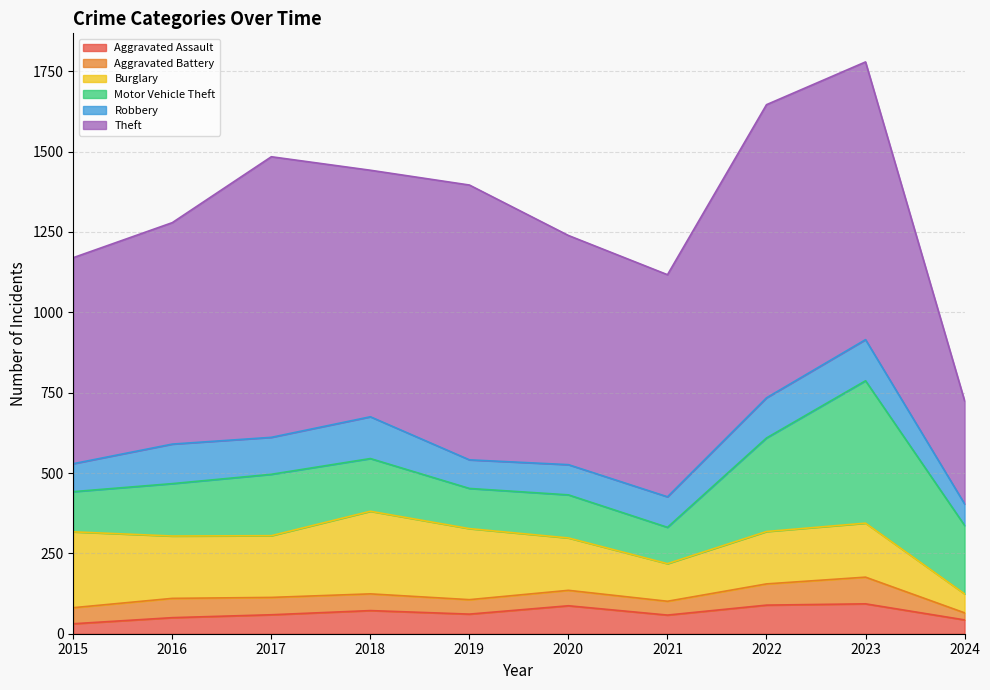

Reading left to right, transcribe all the data shown in this chart.

Aggravated Assault: 31	50	59	72	61	87	58	89	93	43
Aggravated Battery: 50	60	54	52	45	48	43	66	83	22
Burglary: 236	194	192	257	221	163	117	163	168	59
Motor Vehicle Theft: 125	163	191	164	125	134	113	291	443	213
Robbery: 87	123	115	130	89	94	95	125	128	67
Theft: 641	689	873	767	855	713	691	912	864	321